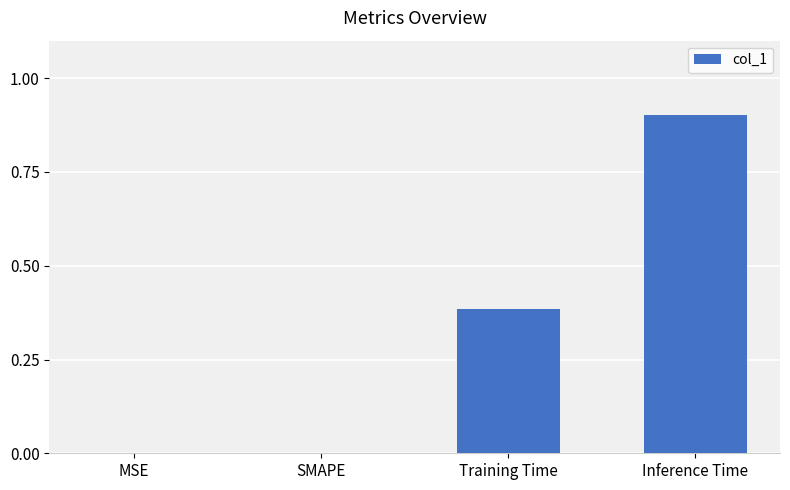

What is the difference between the values at Inference Time and MSE?

0.9